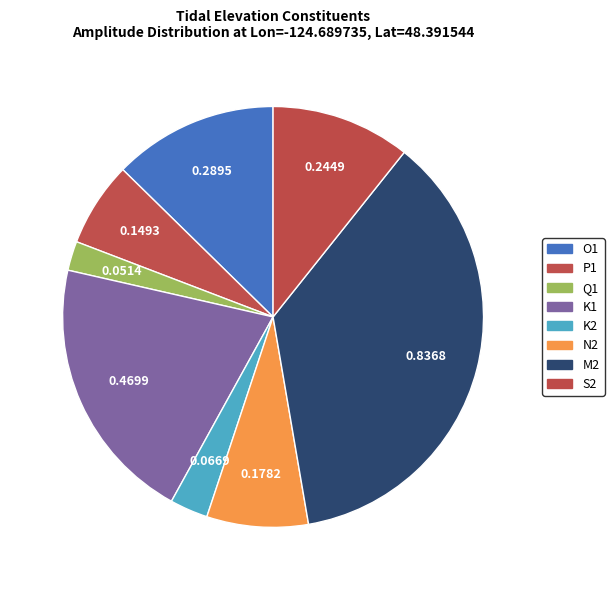

True or false: K2 accounts for 13% of the total.

False